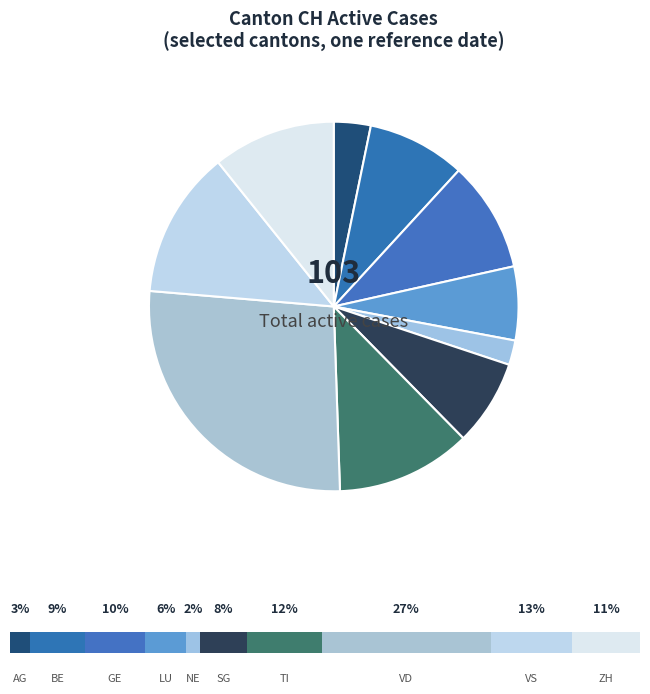

What is the smallest slice in the pie chart?

NE